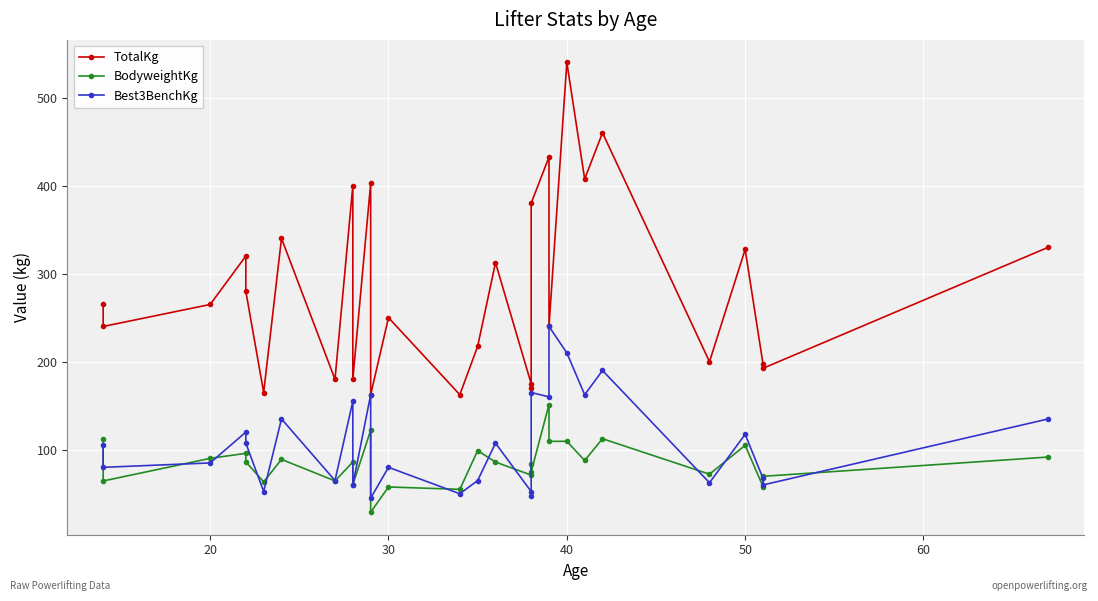

At which category is the sum across all series the highest?

40